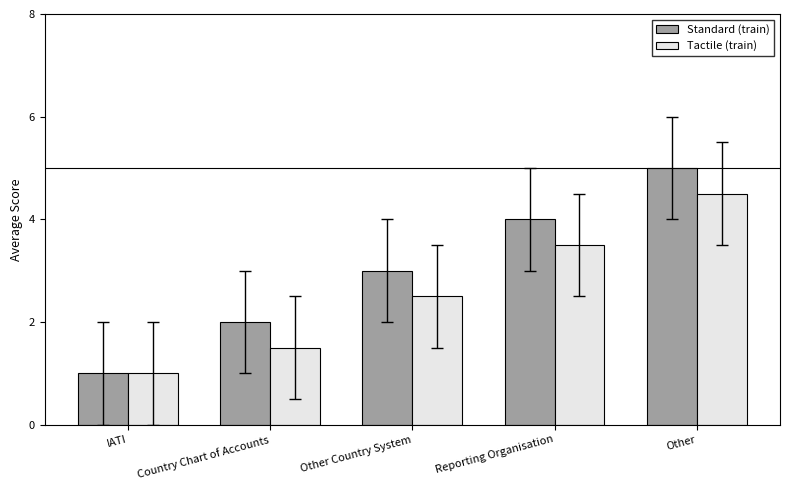

What is the difference between the maximum and minimum values in the Standard (train) series?

4.0